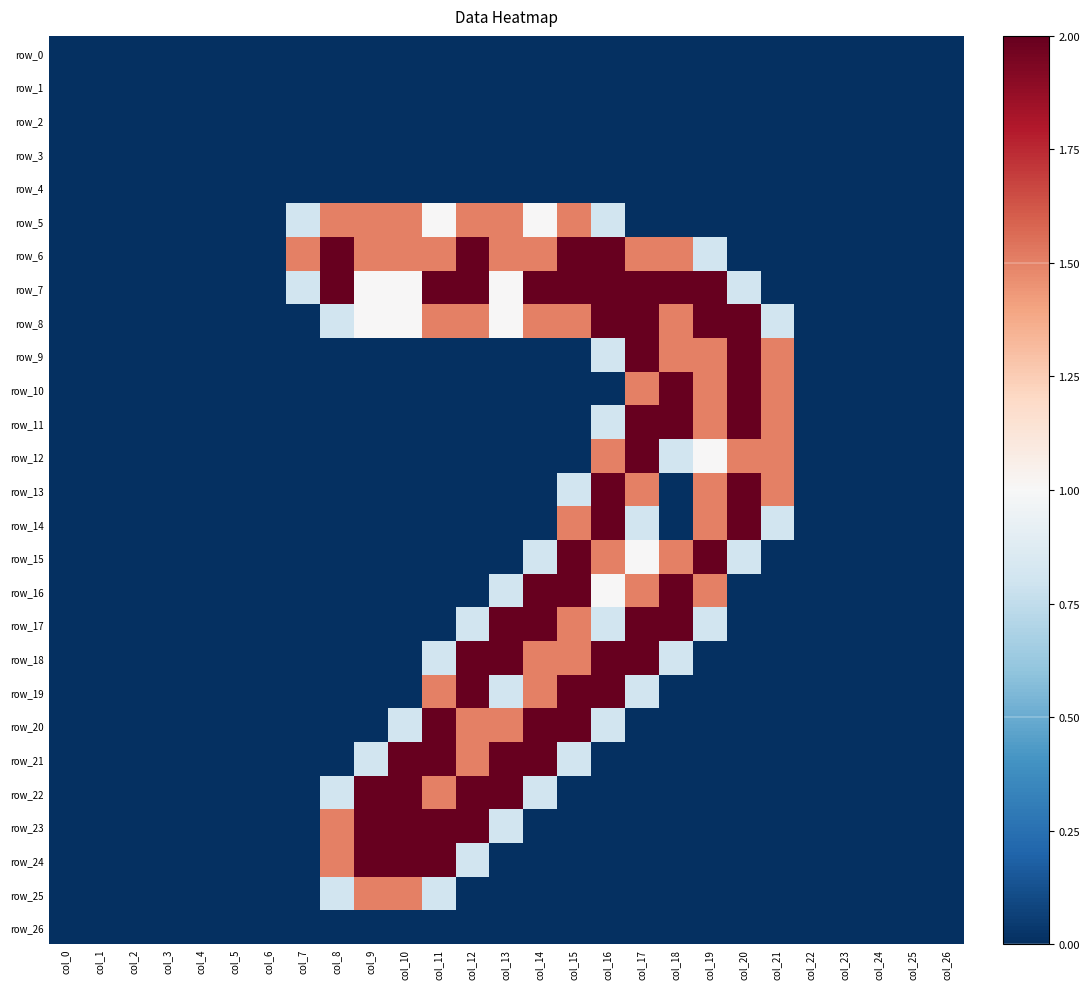

Rank the categories by row_7 value from lowest to highest.

col_0, col_1, col_2, col_3, col_4, col_5, col_6, col_21, col_22, col_23, col_24, col_25, col_26, col_7, col_20, col_9, col_10, col_13, col_8, col_11, col_12, col_14, col_15, col_16, col_17, col_18, col_19